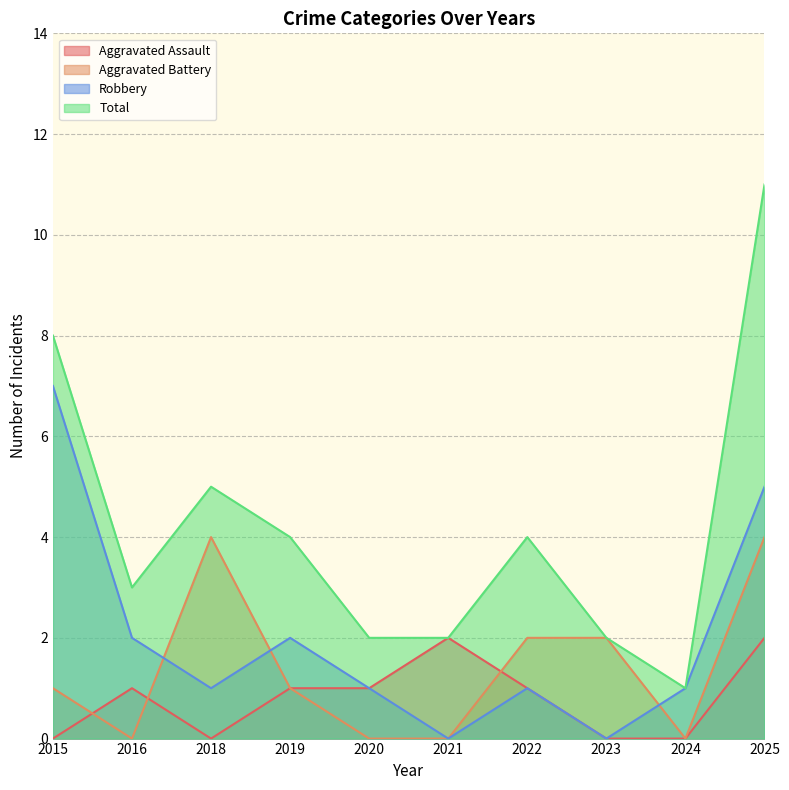

Which series has the widest spread of values?

Total